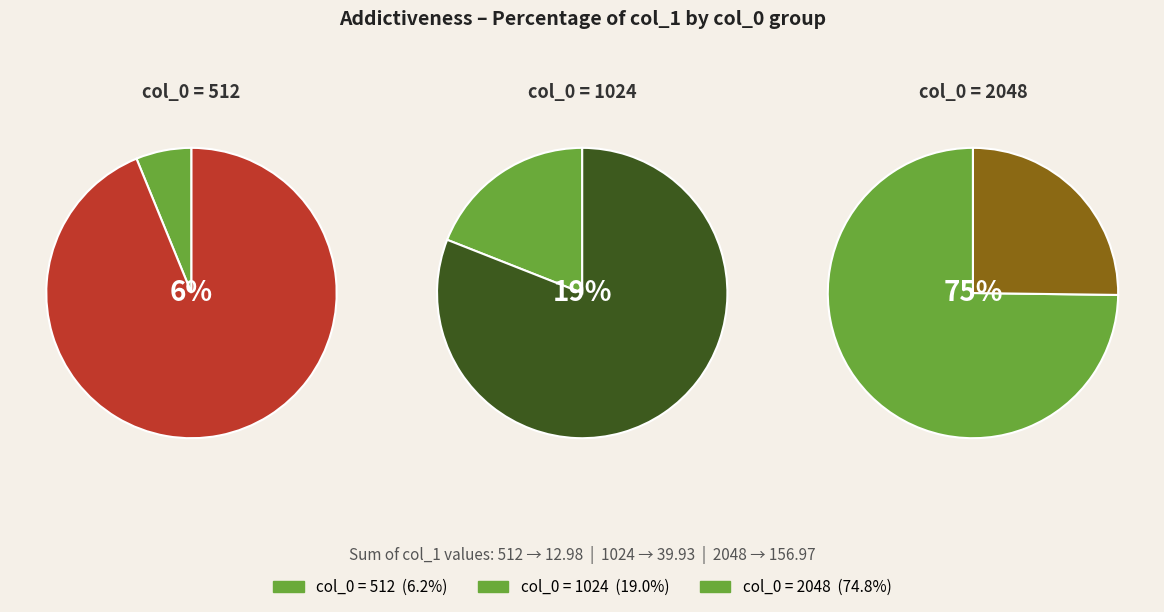

Is 4 the majority of the pie?

No